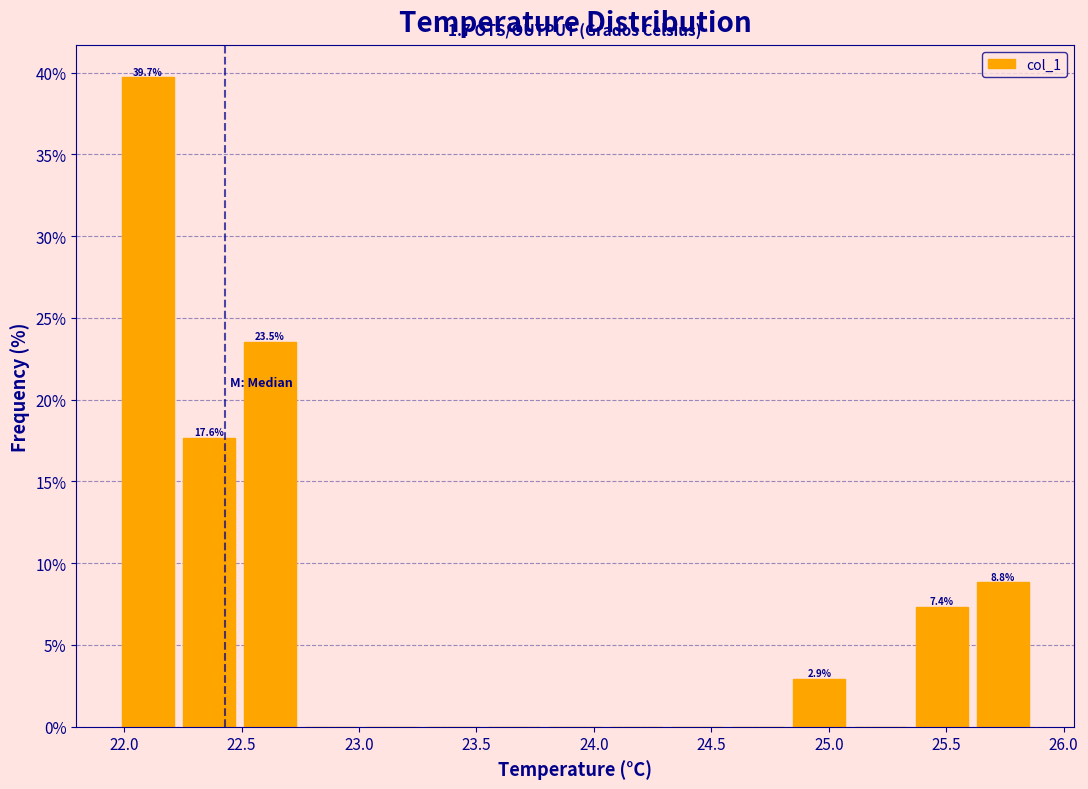

Which range on the x-axis has the tallest bar?

21.97 to 22.23